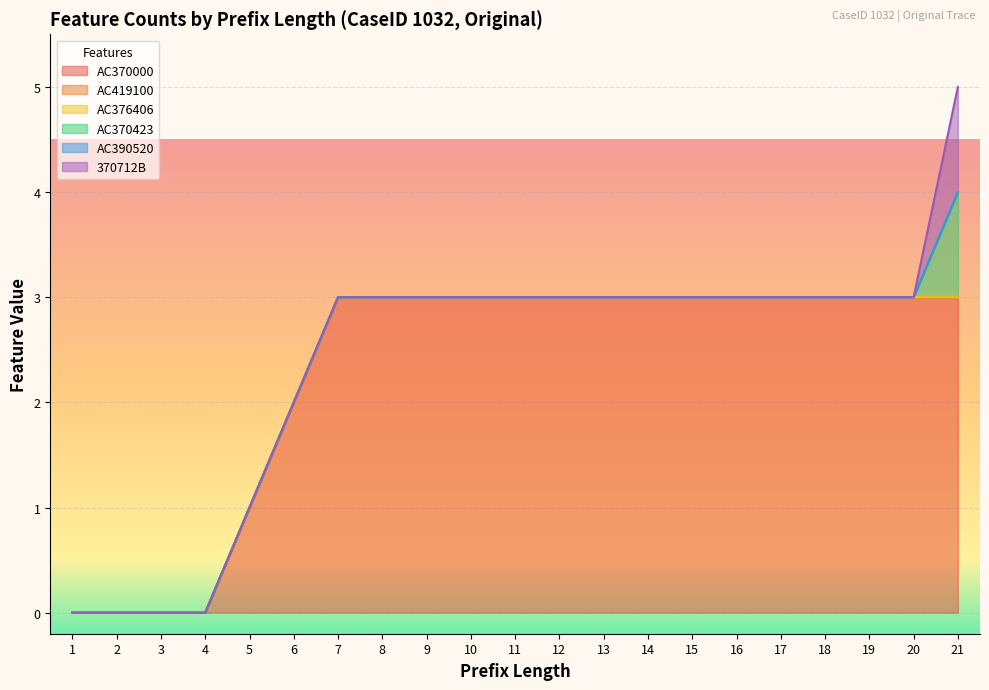

Does the chart display data point markers on the line(s)?

No